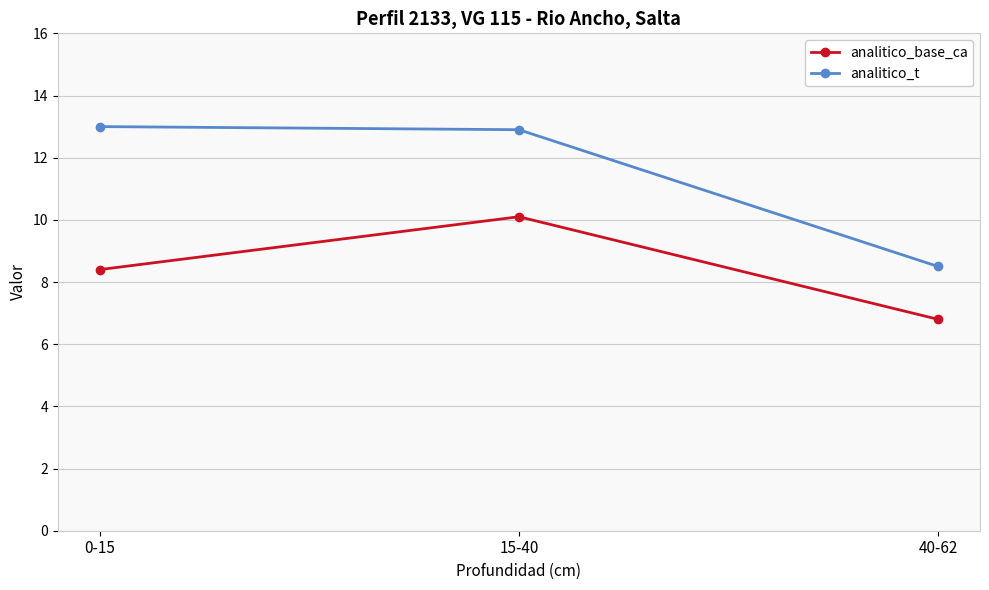

Between 15-40 and 40-62, which series saw the biggest shift?

analitico_t